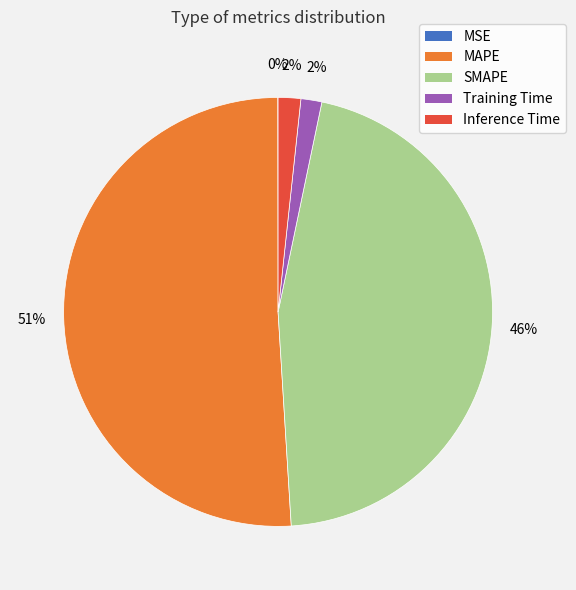

Is there any slice that represents more than half of the pie?

Yes